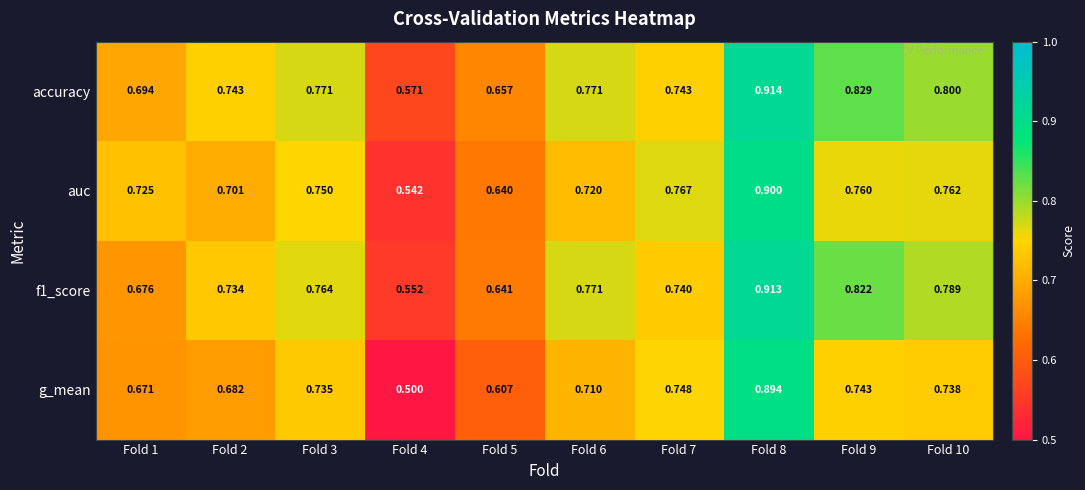

Which series has the widest spread of values?

g_mean